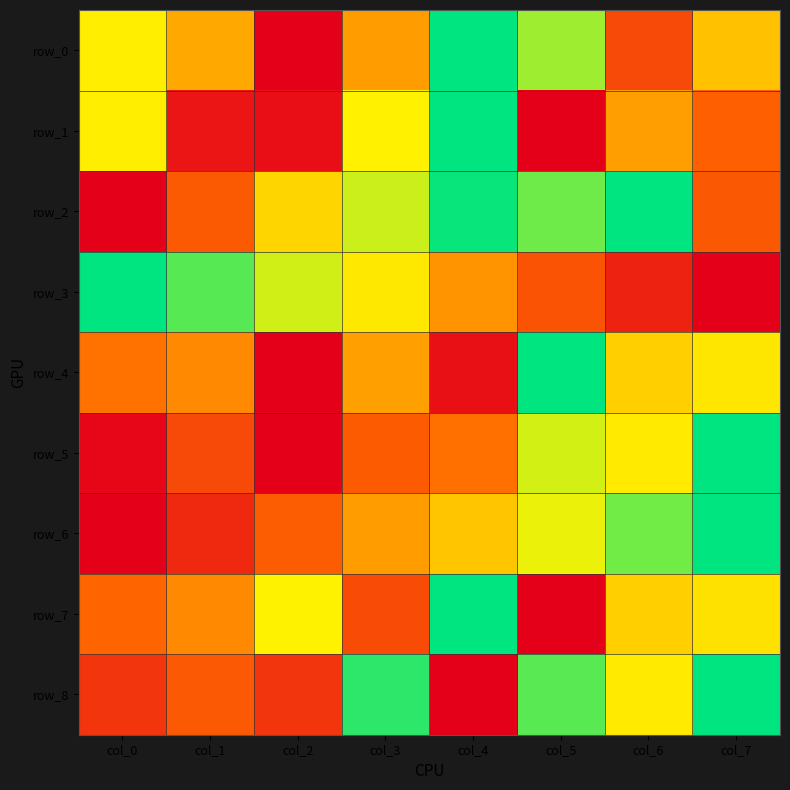

How many data points in row_3 are above 0?

7